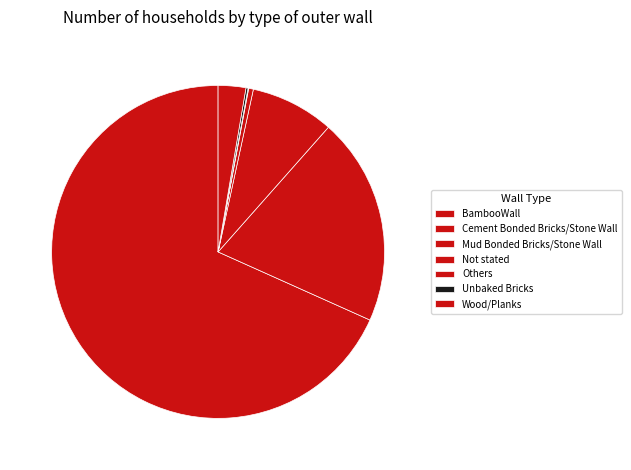

The Others slice represents 0% of the pie. True or false?

True